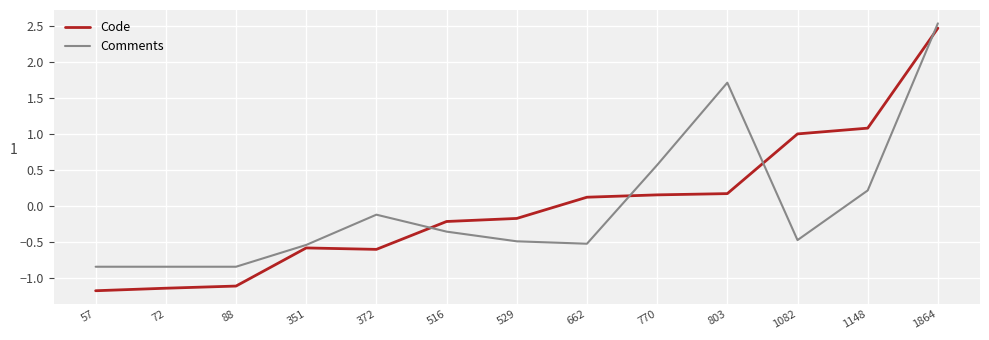

True or false: Comments and Code cross at least once.

True